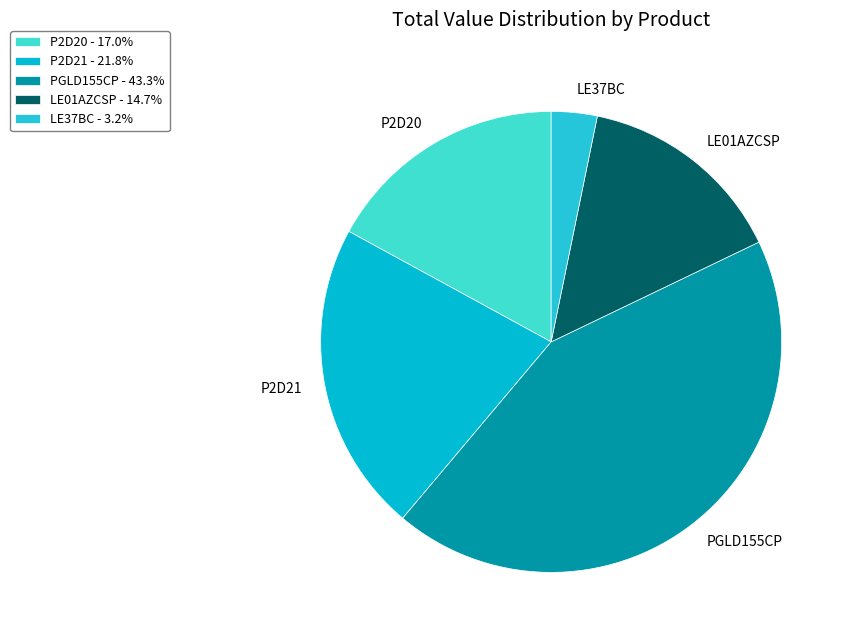

Is there any slice that represents more than half of the pie?

No